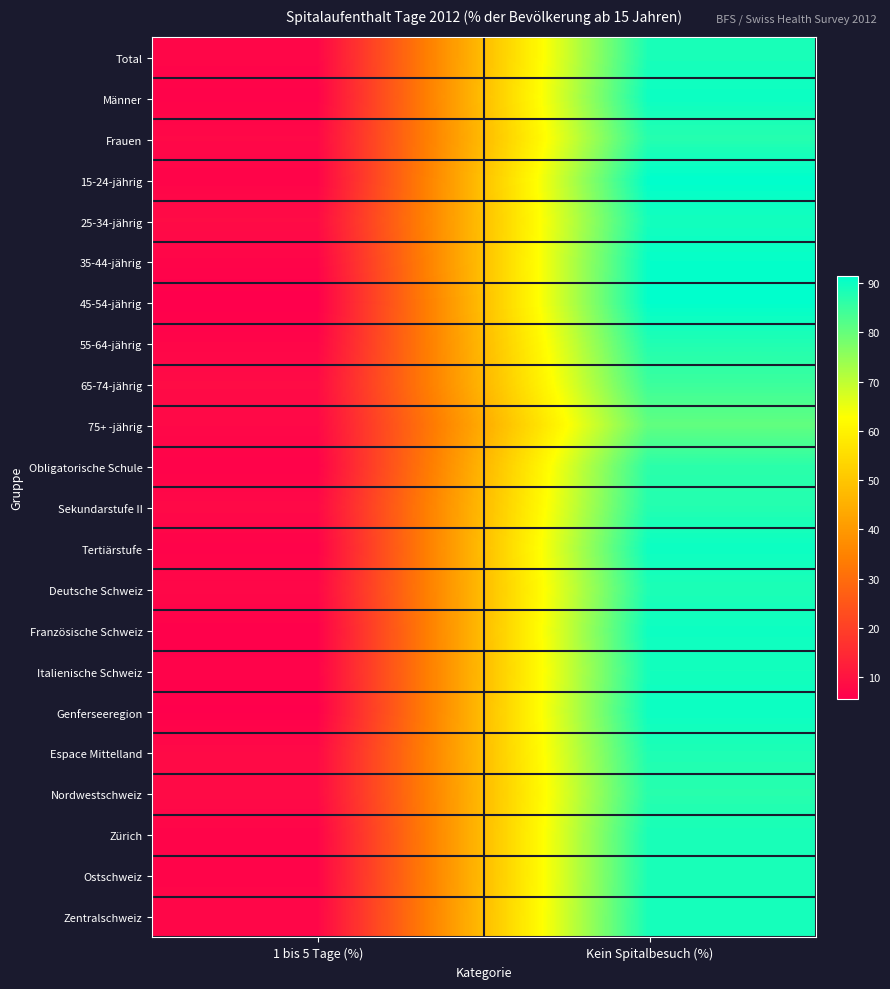

Which has a higher value, 1 bis 5 Tage (%) or Kein Spitalbesuch (%)?

Kein Spitalbesuch (%)